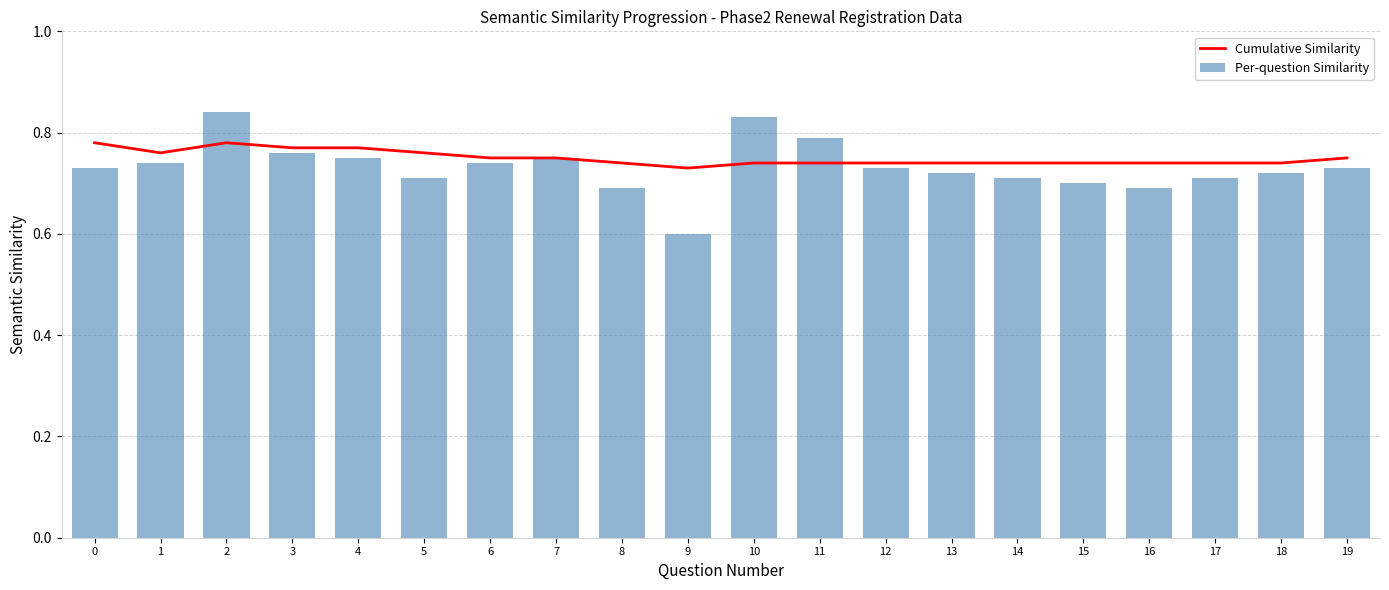

Reading right to left, list all the values displayed in this chart.

Cumulative Similarity: 0.8	0.7	0.7	0.7	0.7	0.7	0.7	0.7	0.7	0.7	0.7	0.7	0.8	0.8	0.8	0.8	0.8	0.8	0.8	0.8
Per-question Similarity: 0.7	0.7	0.7	0.7	0.7	0.7	0.7	0.7	0.8	0.8	0.6	0.7	0.8	0.7	0.7	0.8	0.8	0.8	0.7	0.7